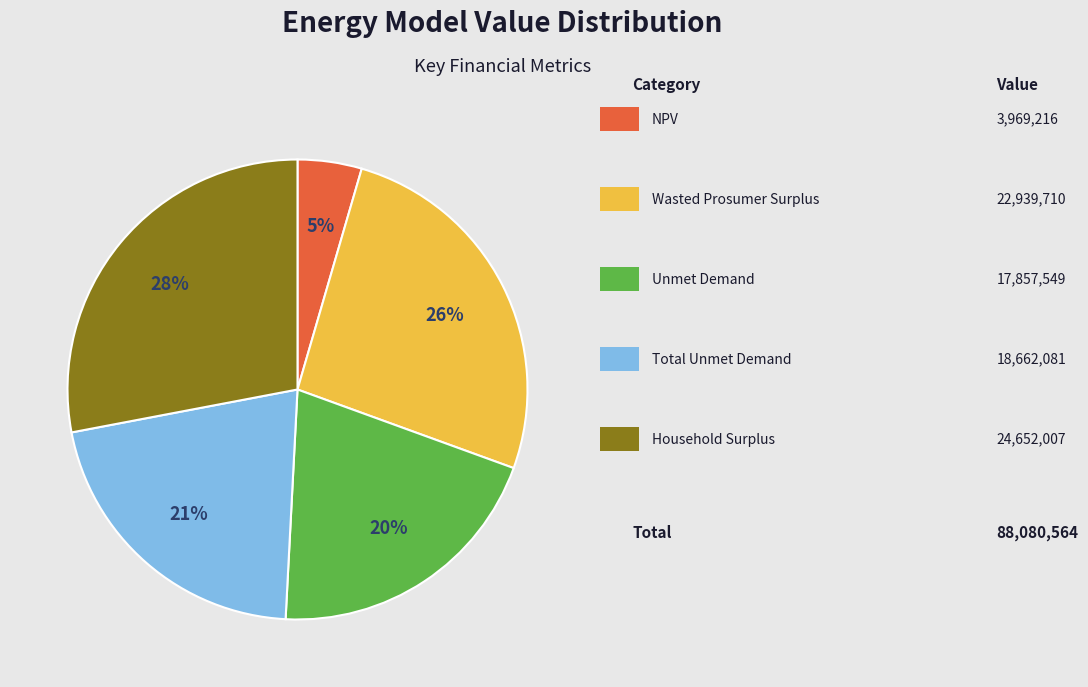

To the nearest percent, what is the average slice percentage?

20%